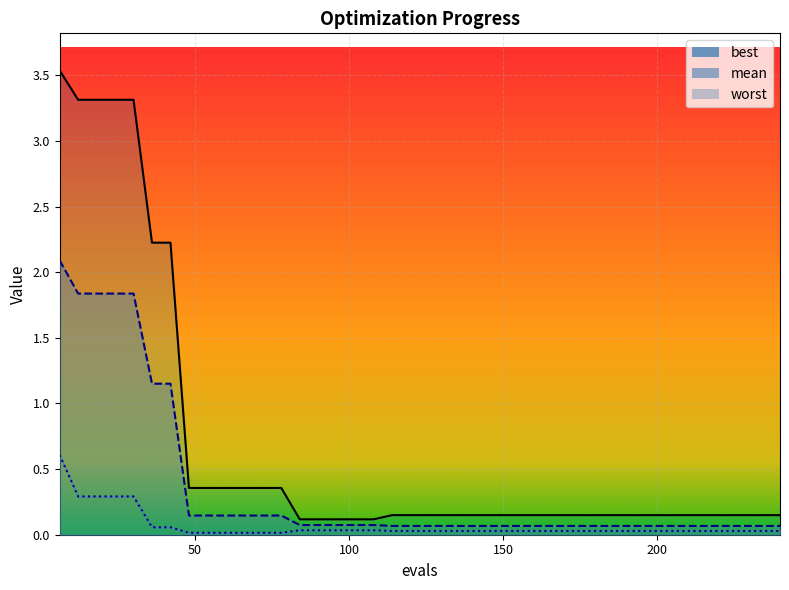

Reading left to right, extract all data points from this chart.

mean: 2.1	1.8	1.8	1.8	1.8	1.2	1.2	0.1	0.1	0.1	0.1	0.1	0.1	0.1	0.1	0.1	0.1	0.1	0.1	0.1	0.1	0.1	0.1	0.1	0.1	0.1	0.1	0.1	0.1	0.1	0.1	0.1	0.1	0.1	0.1	0.1	0.1	0.1	0.1	0.1
best: 0.6	0.3	0.3	0.3	0.3	0.1	0.1	0.0	0.0	0.0	0.0	0.0	0.0	0.0	0.0	0.0	0.0	0.0	0.0	0.0	0.0	0.0	0.0	0.0	0.0	0.0	0.0	0.0	0.0	0.0	0.0	0.0	0.0	0.0	0.0	0.0	0.0	0.0	0.0	0.0
worst: 3.5	3.3	3.3	3.3	3.3	2.2	2.2	0.4	0.4	0.4	0.4	0.4	0.4	0.1	0.1	0.1	0.1	0.1	0.1	0.1	0.1	0.1	0.1	0.1	0.1	0.1	0.1	0.1	0.1	0.1	0.1	0.1	0.1	0.1	0.1	0.1	0.1	0.1	0.1	0.1